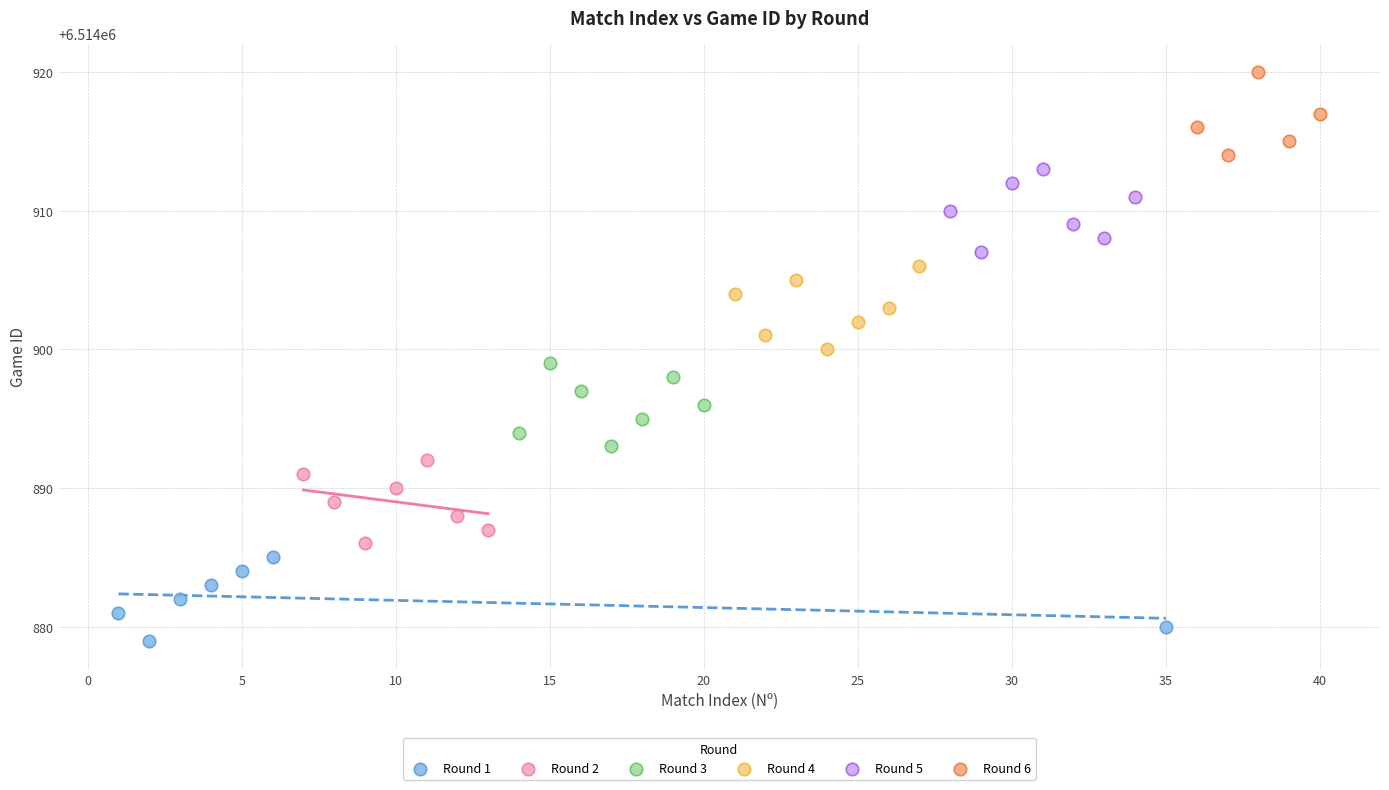

Which series contains the lowest Y value?

Round 1